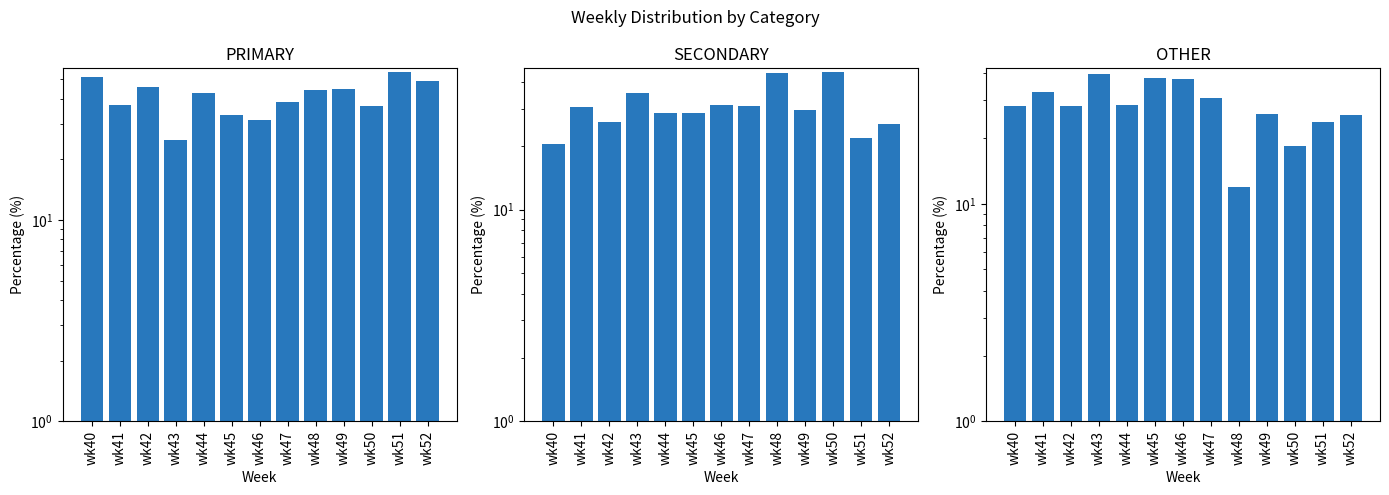

The OTHER series shows 30.8 at wk47. True or false?

True